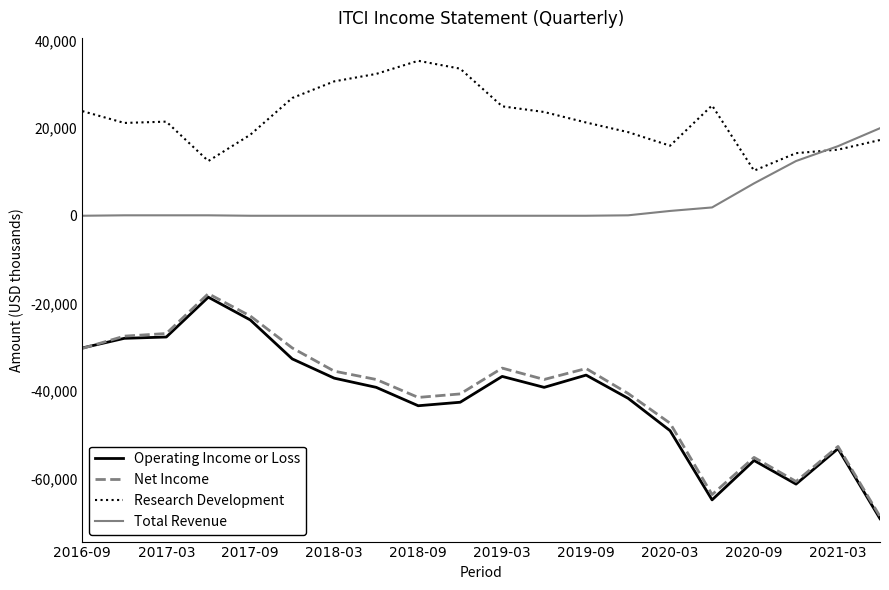

Which series has the largest total across all categories?

Research Development